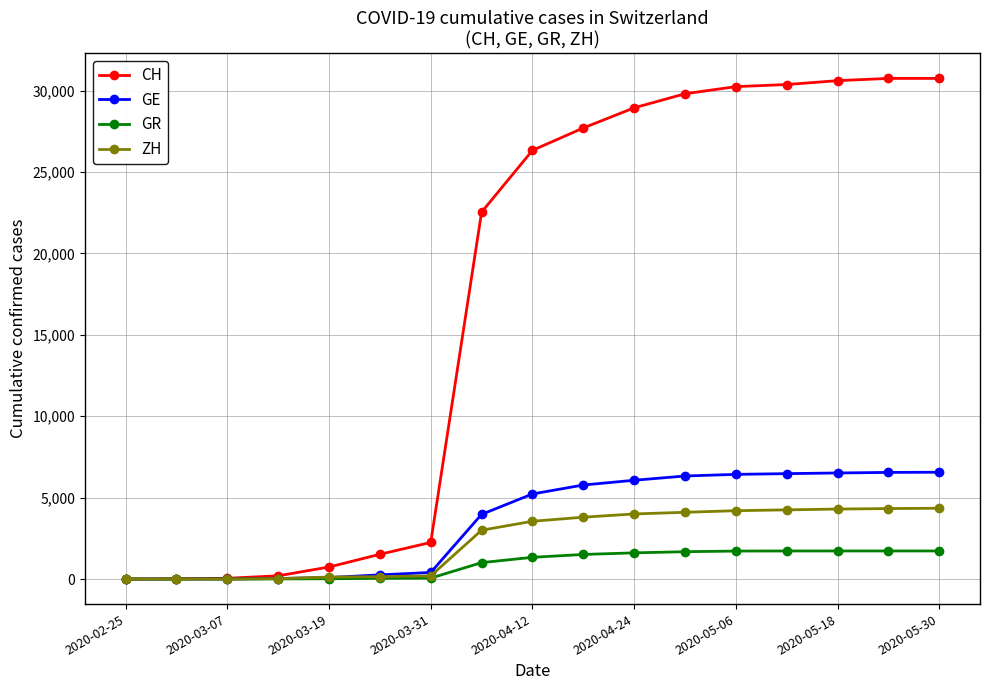

What is the value of the GR point at the 16th from the left?

1726